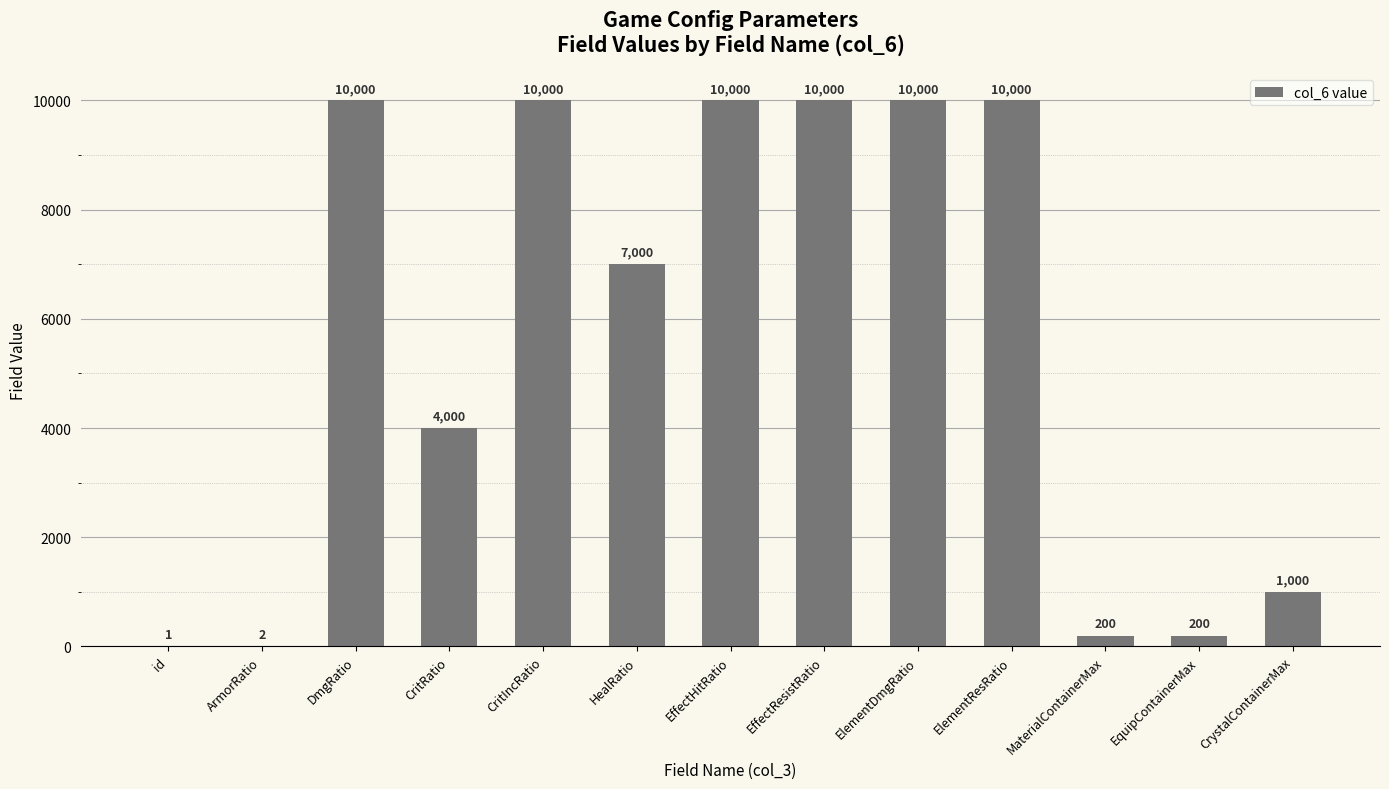

Is it true that the value at id is 1?

True